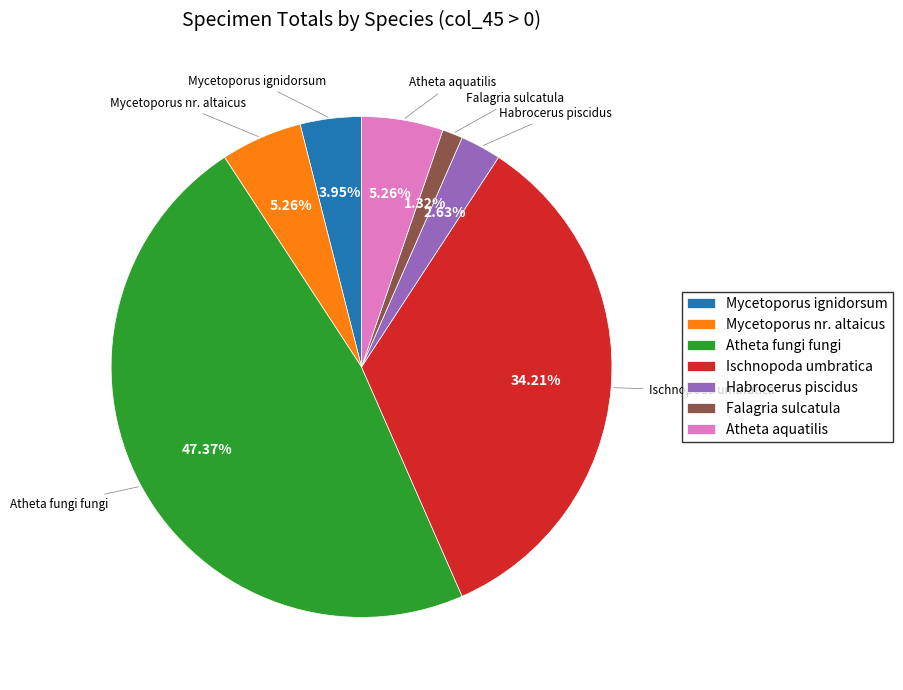

True or false: Mycetoporus ignidorsum accounts for 16% of the total.

False